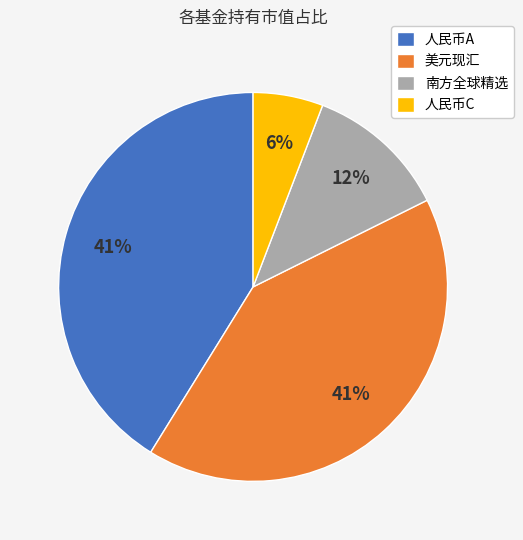

Do 人民币A and 南方全球精选 together represent more than half of the pie?

Yes